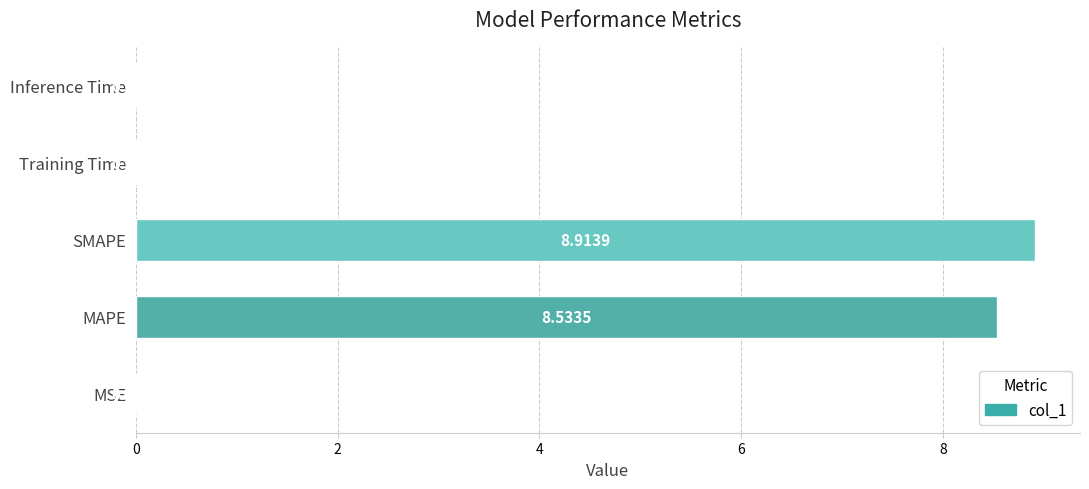

What is the sum of all values?

17.5